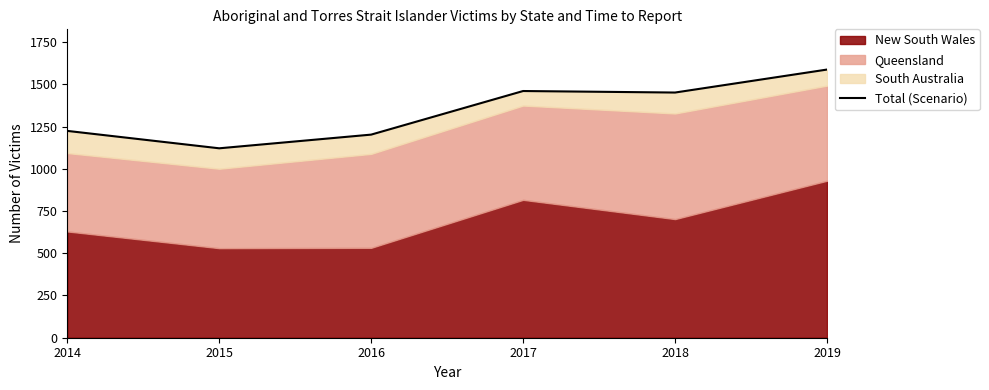

How many points are lower than both their immediate neighbors (excluding endpoints)?

2